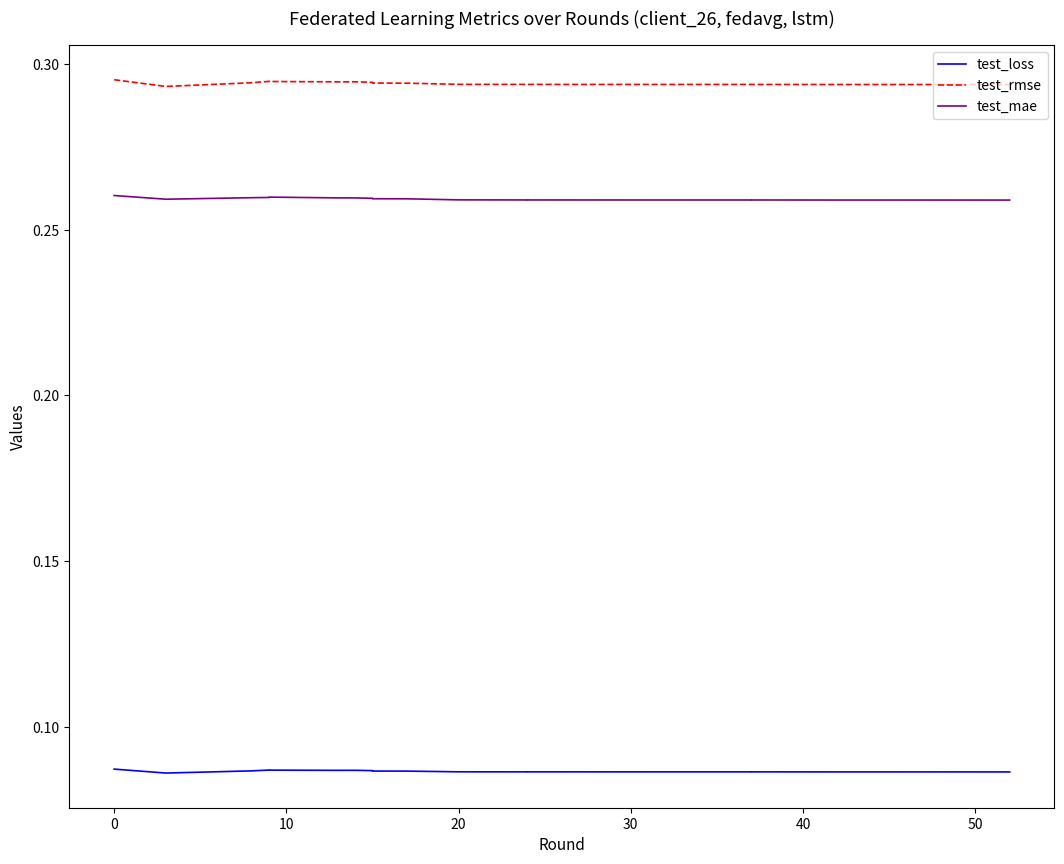

What is the sum of all test_mae values?

5.2